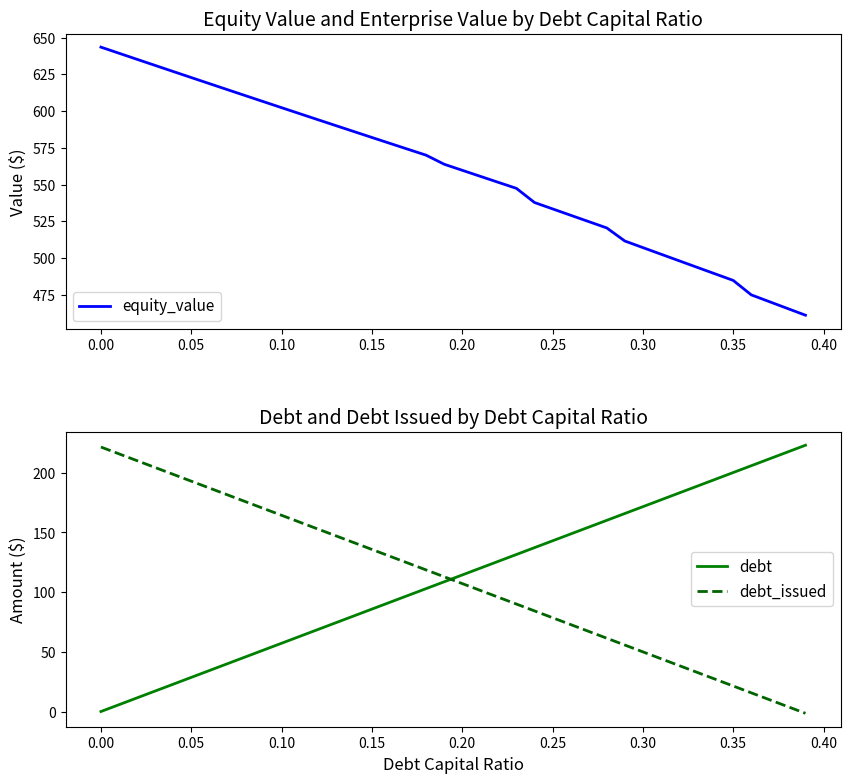

True or false: debt and debt_issued cross at least once.

True